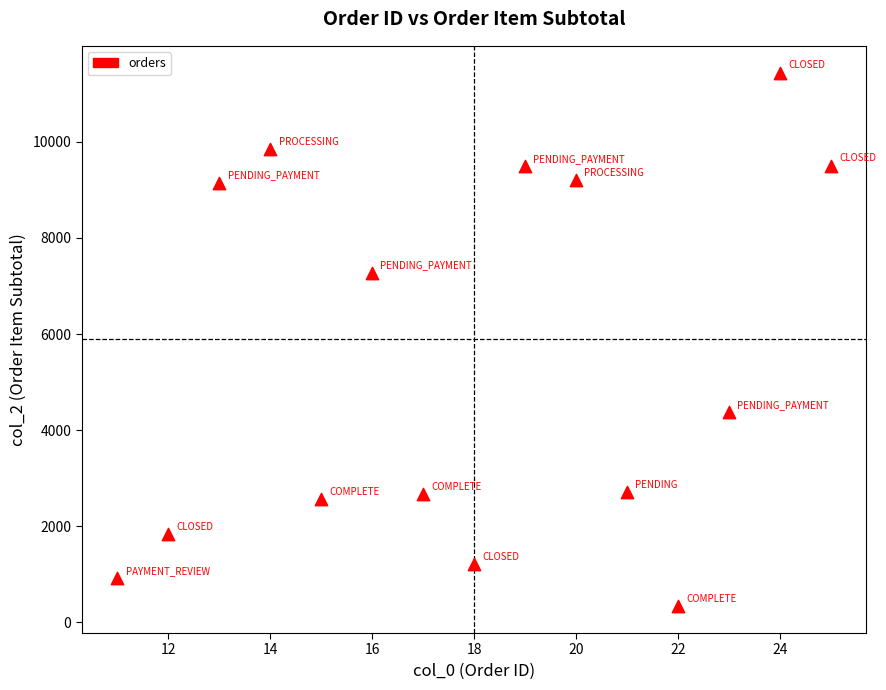

What Y value in the scatter plot is closest to 5887?

7276